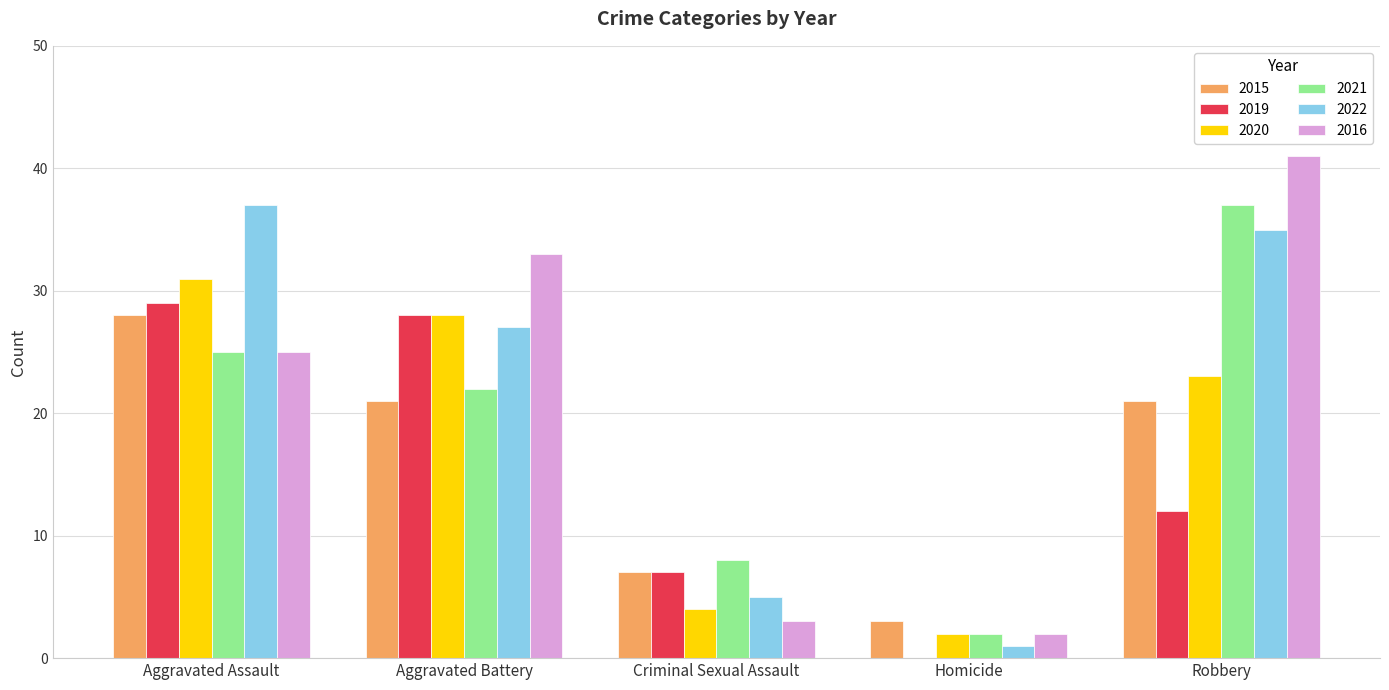

What is the difference between the 2021 values at Aggravated Assault and Robbery?

12